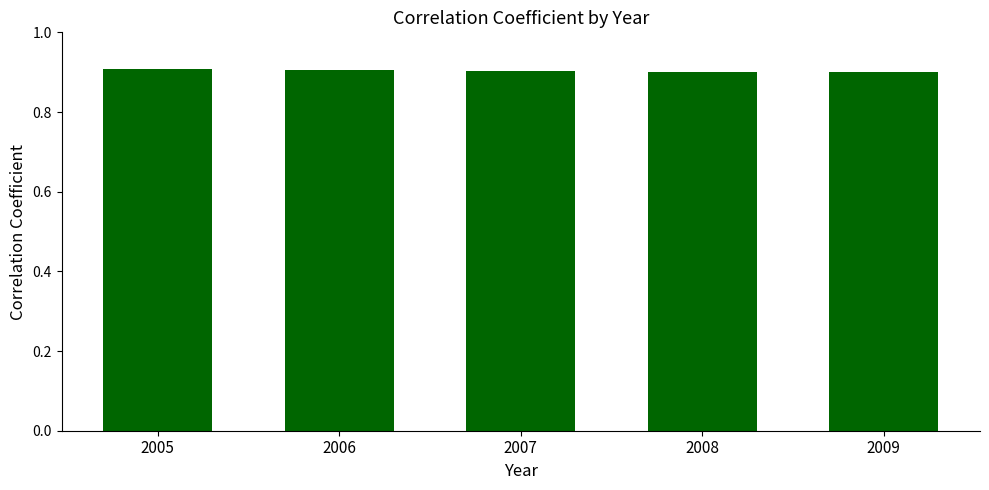

Reading left to right, what are all the values shown in this chart?

2005=0.9	2006=0.9	2007=0.9	2008=0.9	2009=0.9